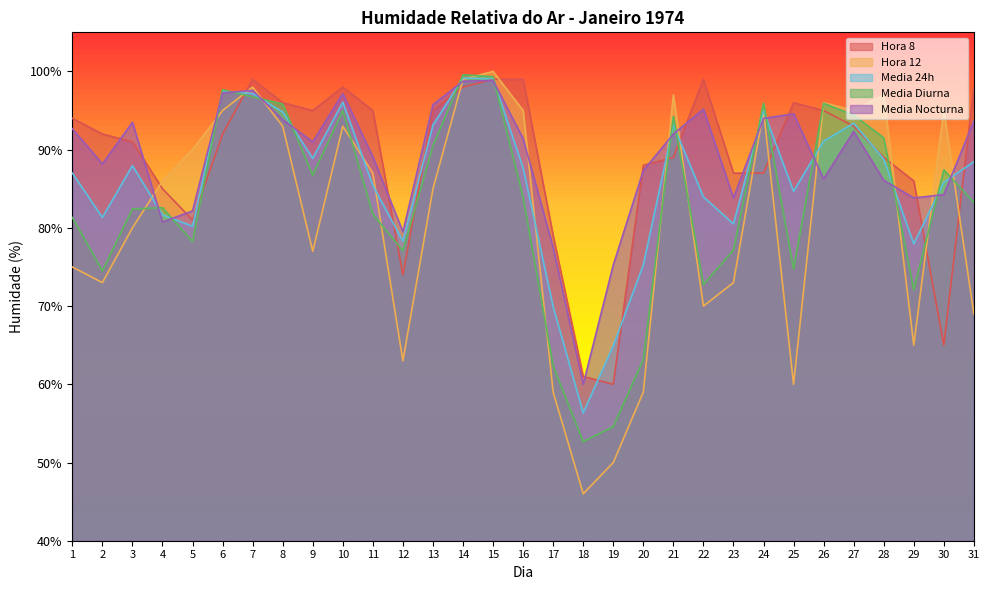

What value does the Hora 12 series have at 13?

85.0